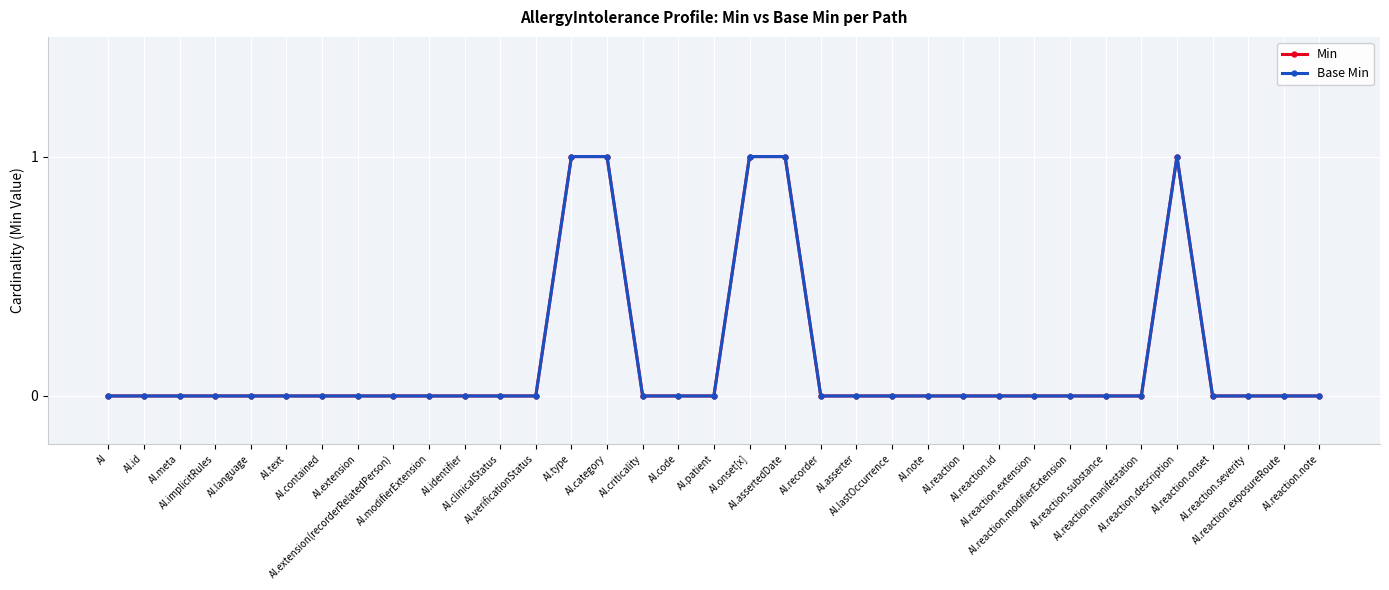

Does the chart have visible grid lines?

Yes